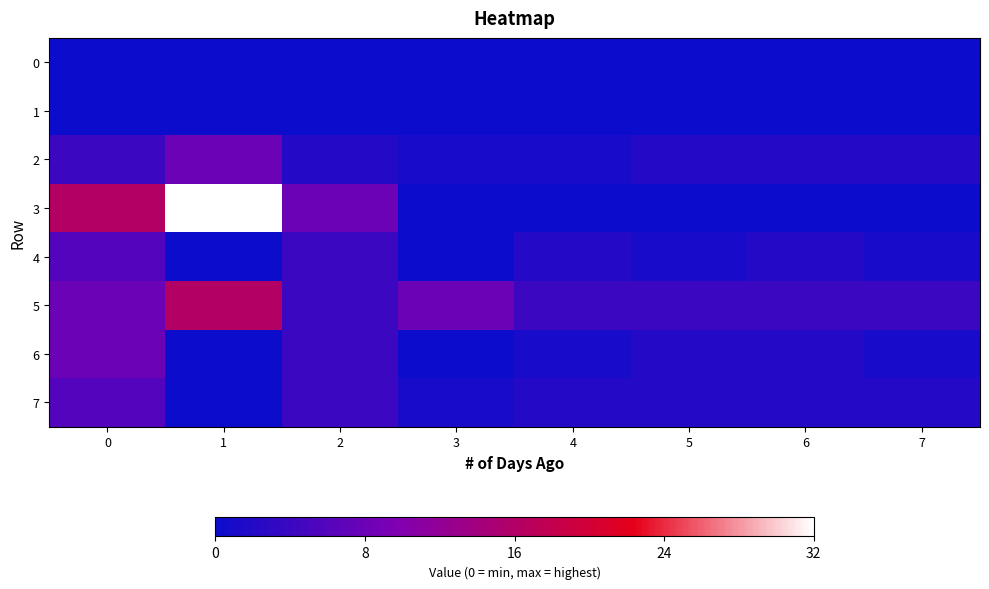

Between 7 and 0, which is larger?

7